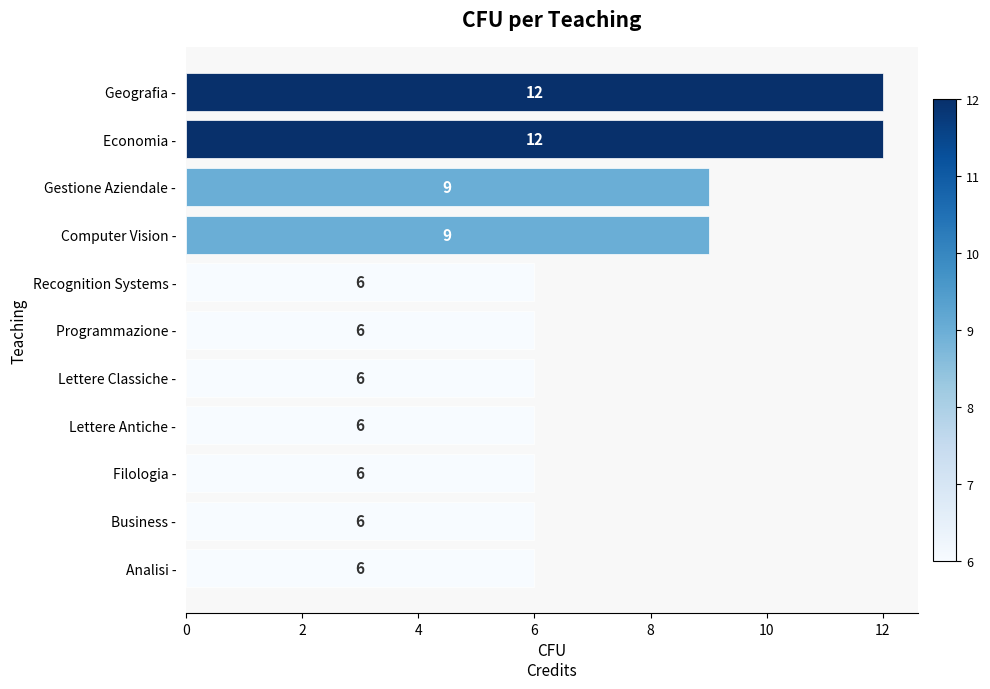

What position from the bottom is Lettere Antiche -?

4